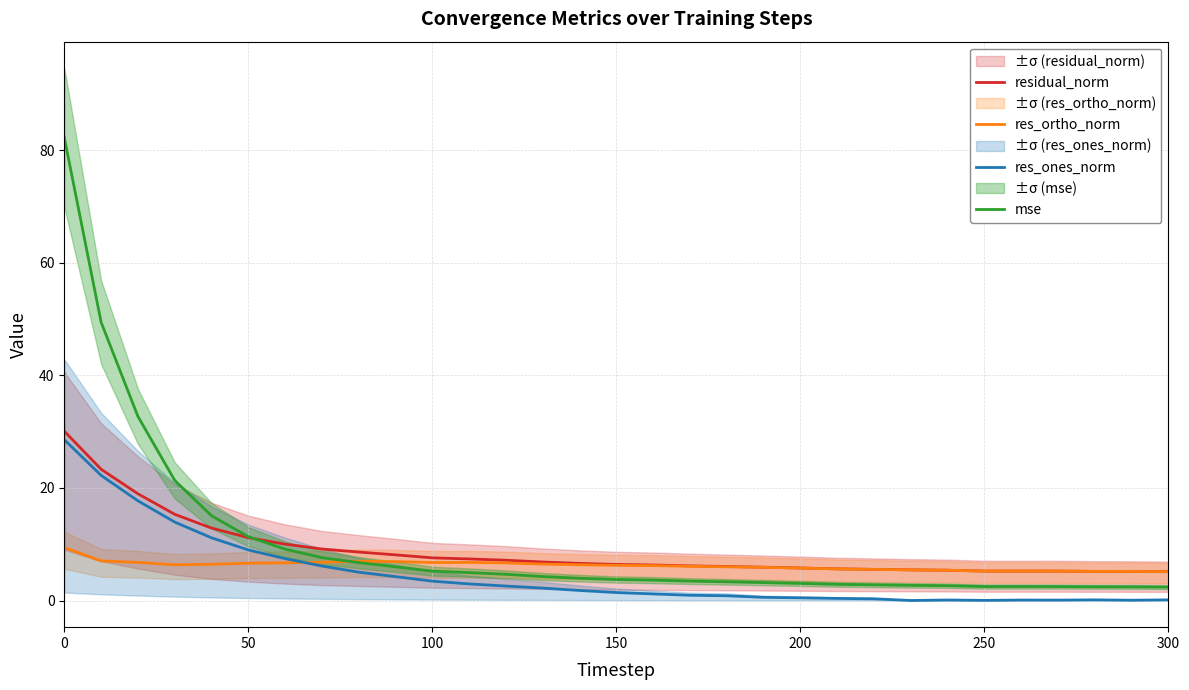

The res_ortho_norm series shows 1.8 at 18. True or false?

False